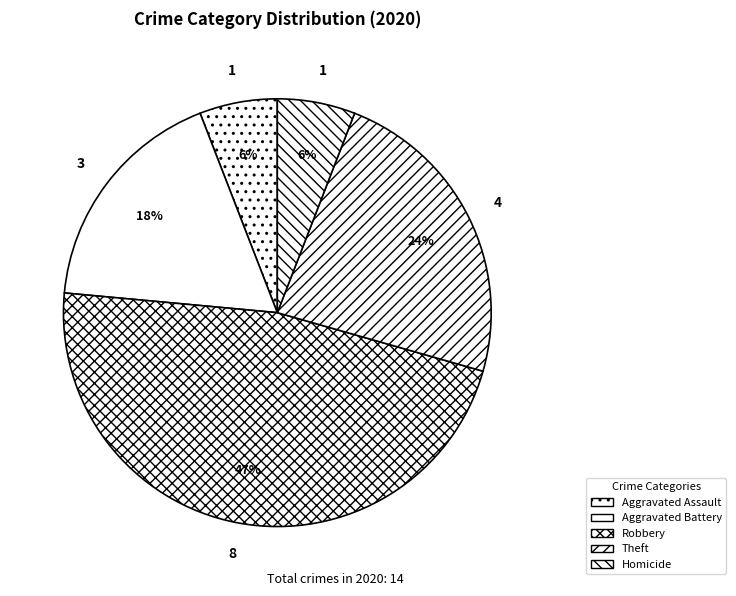

Which category has the biggest portion of the pie?

Robbery